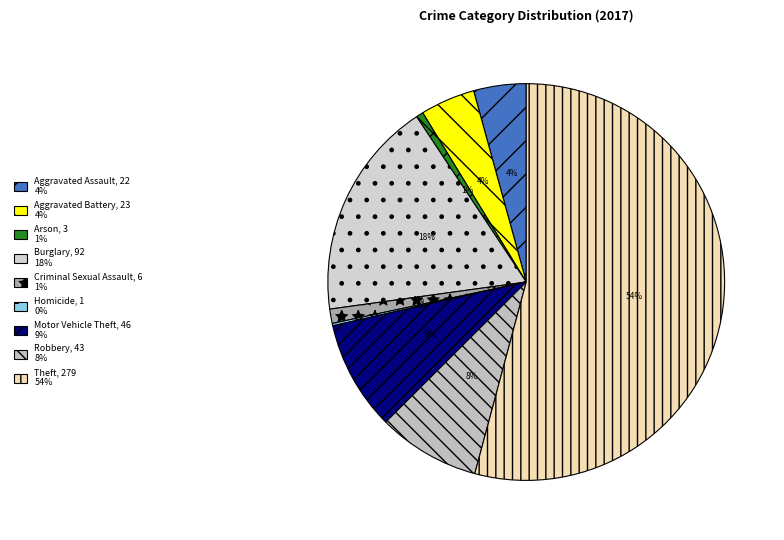

Is there any slice that represents more than half of the pie?

Yes